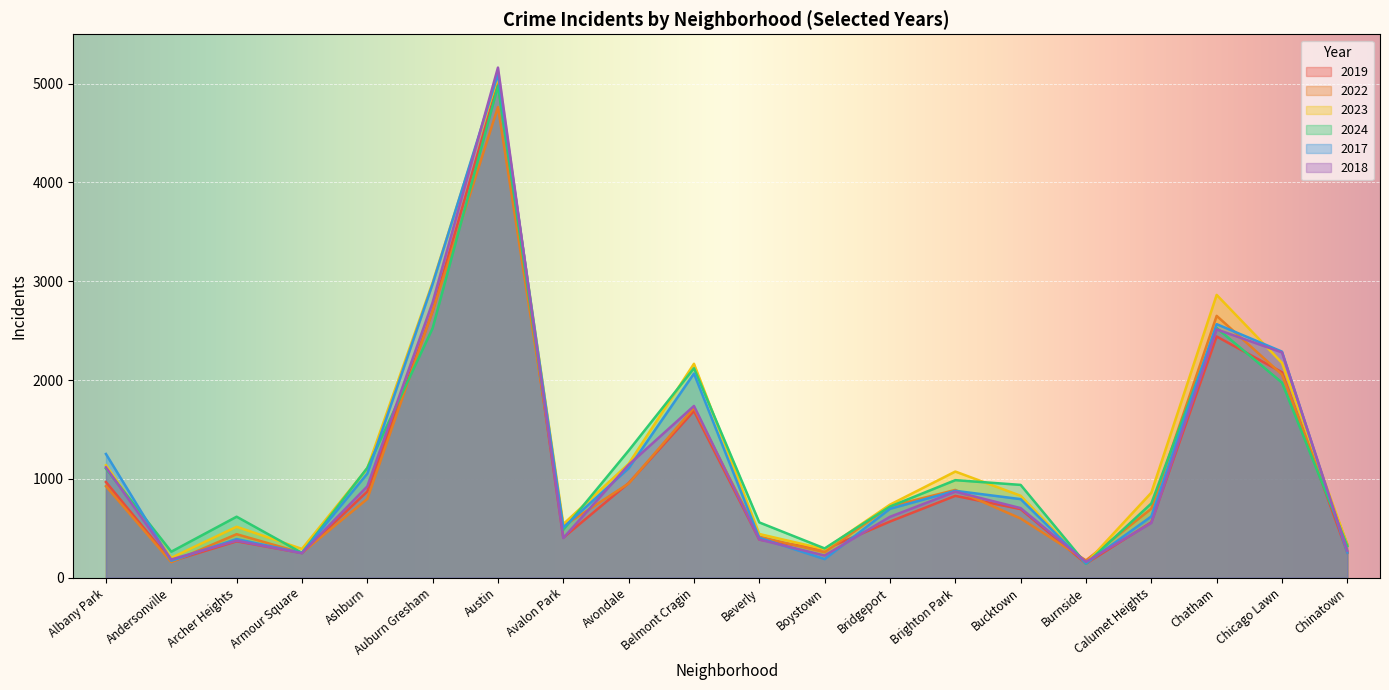

True or false: 2023 has more than 1 points higher than both neighbors.

True